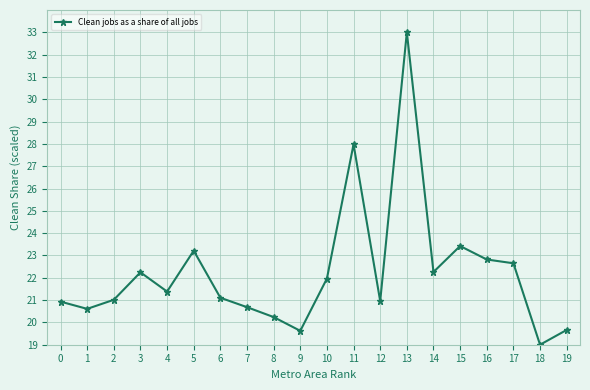

What is the smallest value displayed?

19.0